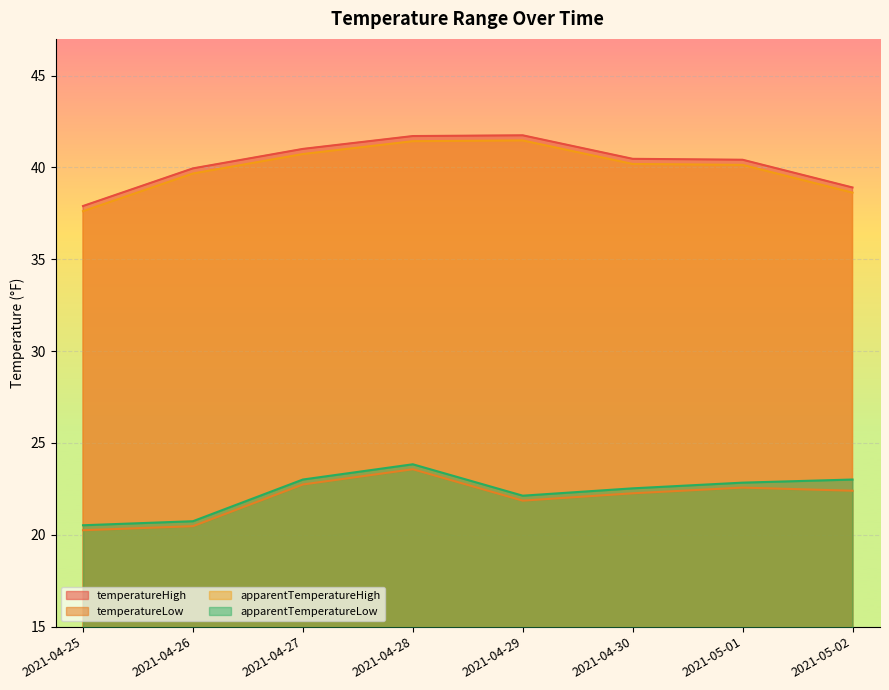

True or false: apparentTemperatureHigh has more than 2 interior local peaks.

False